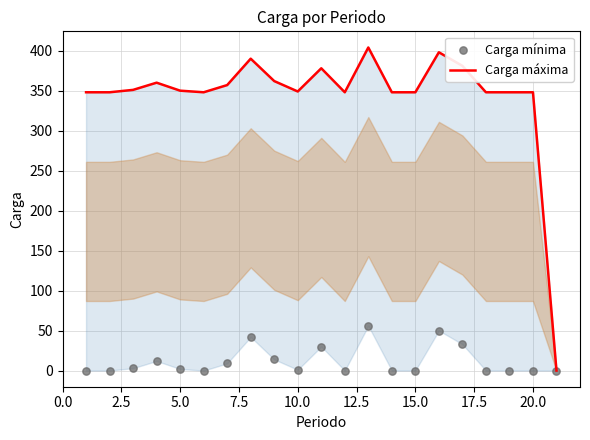

Which series has the largest total across all categories?

Carga máxima